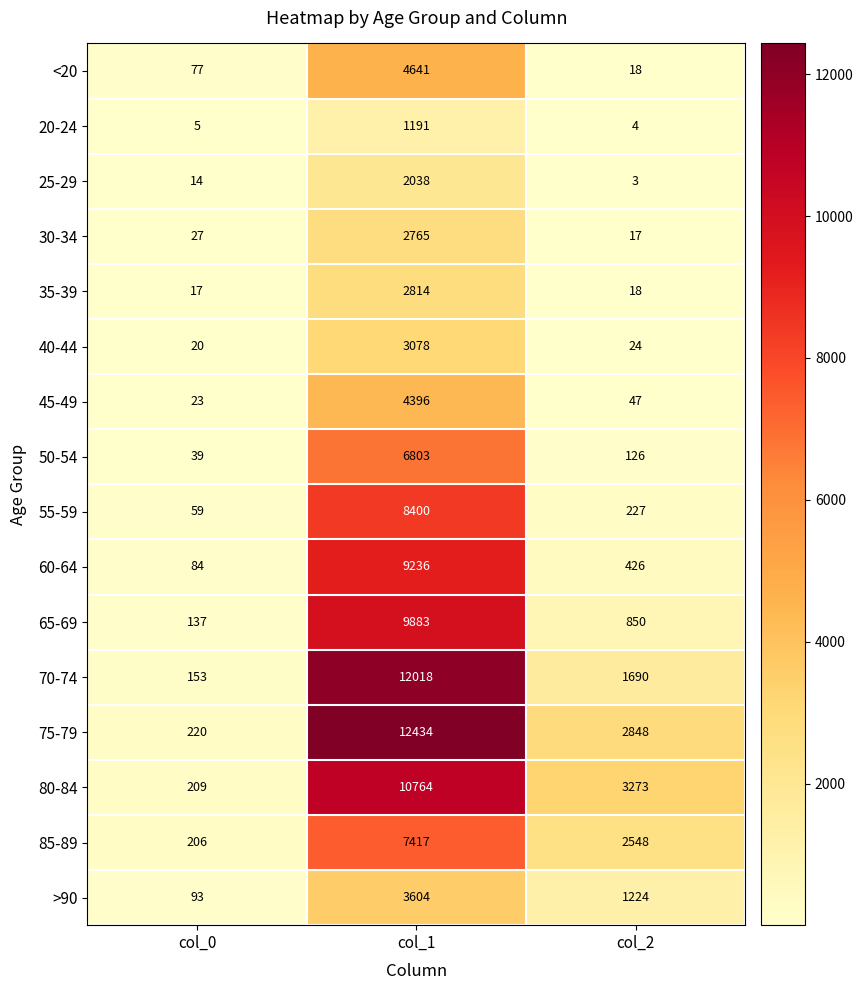

At which category is the sum across all series the highest?

col_1